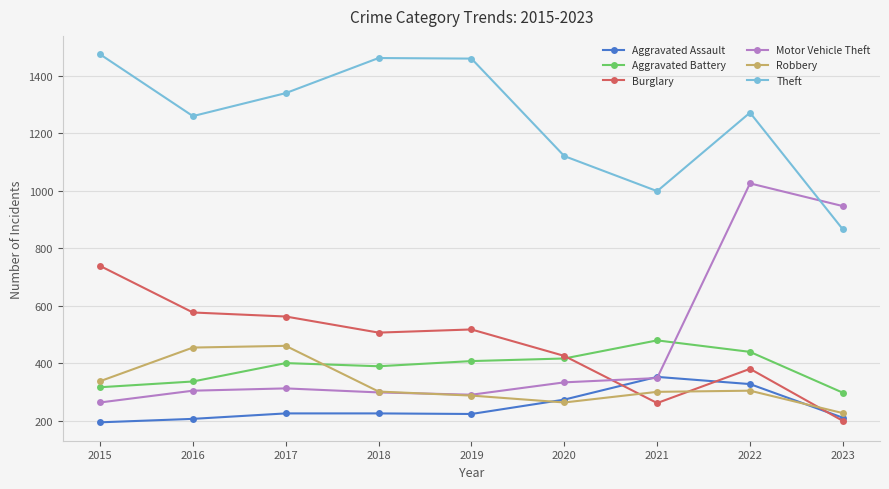

At which category is the sum across all series the highest?

2022